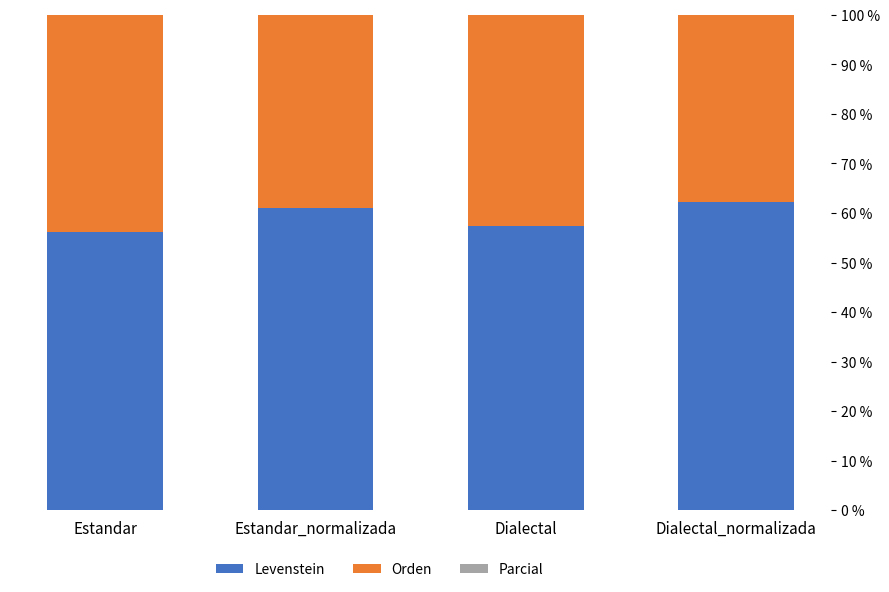

What is the spread (max minus min) of values at Estandar?

15.5